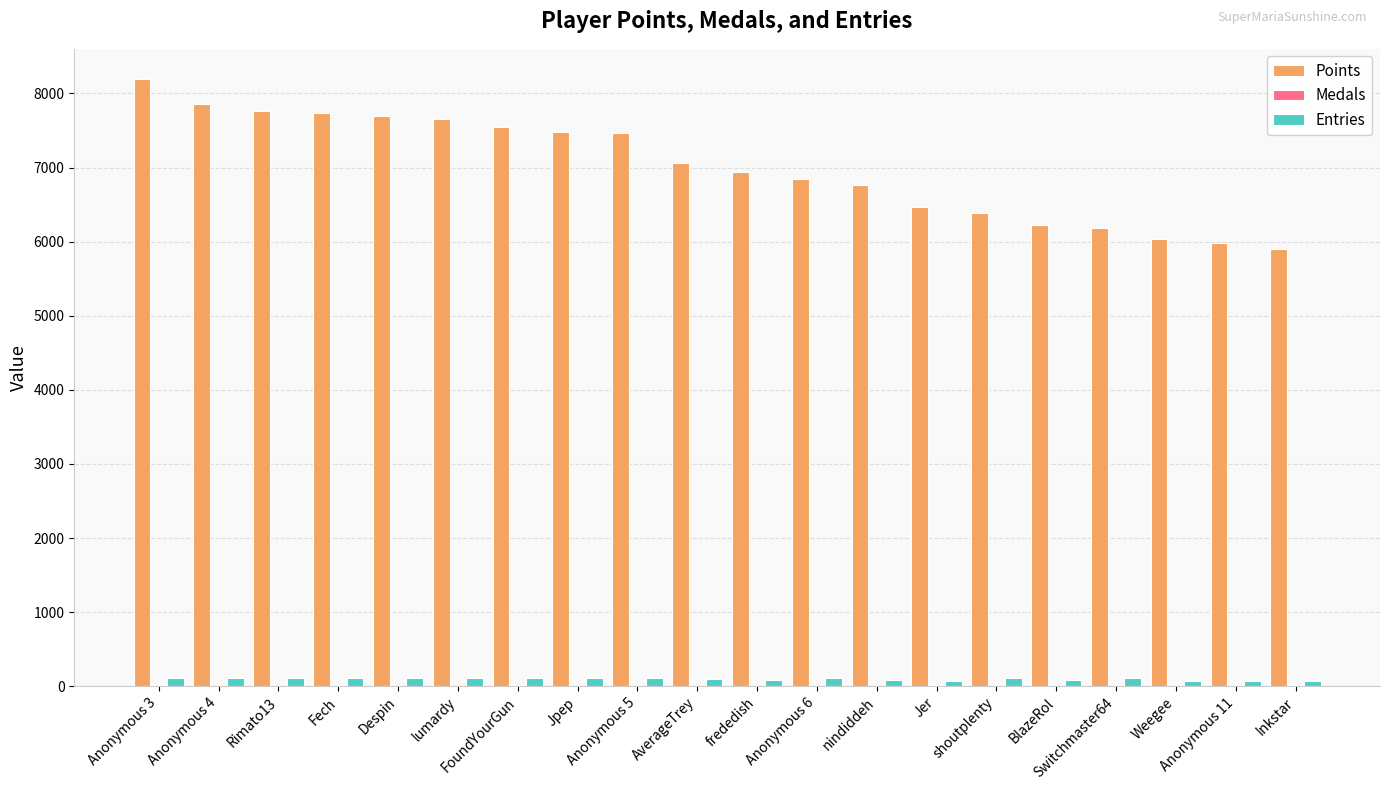

What is the spread (max minus min) of values at Switchmaster64?

6184